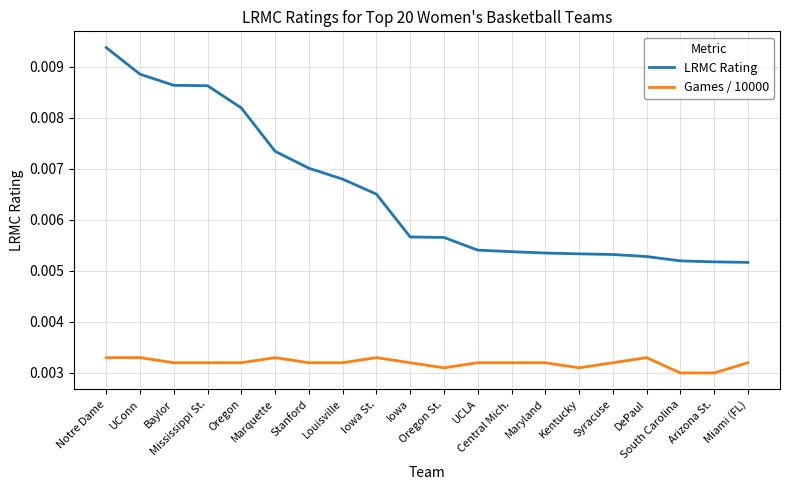

Is the value of Games / 10000 at Iowa St. greater than the value of LRMC Rating at Kentucky?

No